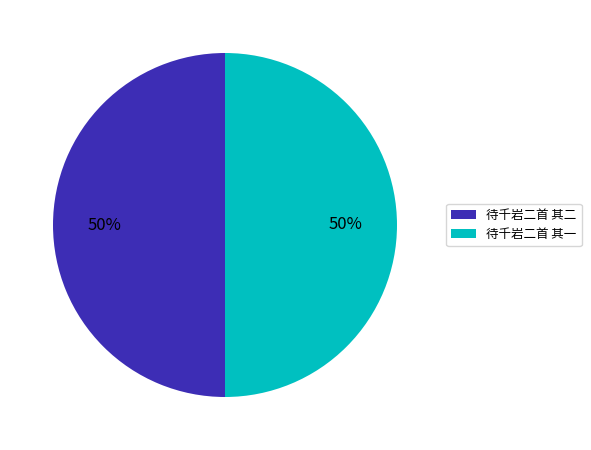

What is the ratio of the value at 待千岩二首 其一 to the value at 待千岩二首 其二?

1.0